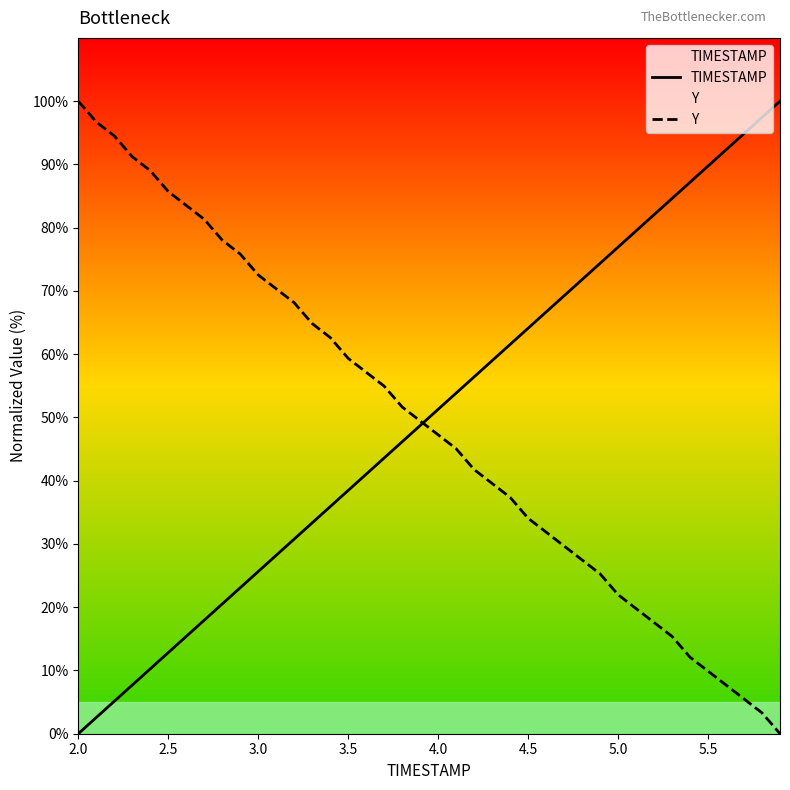

True or false: Y has more than 1 points higher than both neighbors.

False